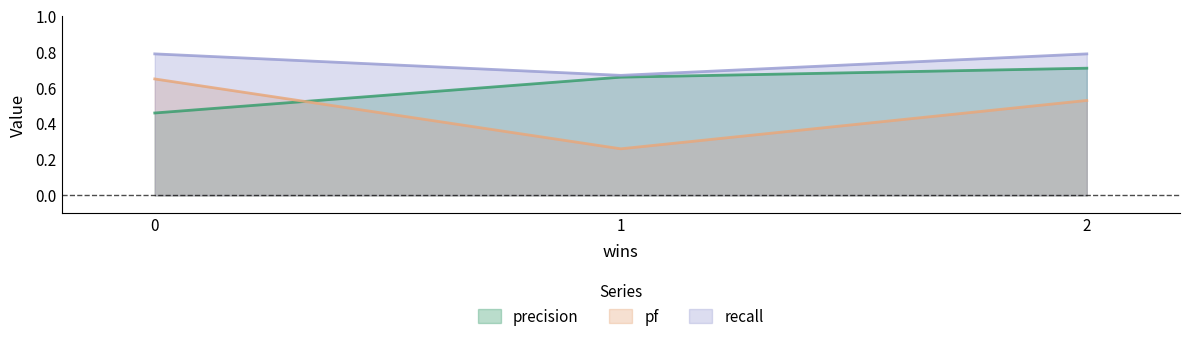

Between 1 and 2, which series saw the biggest shift?

pf